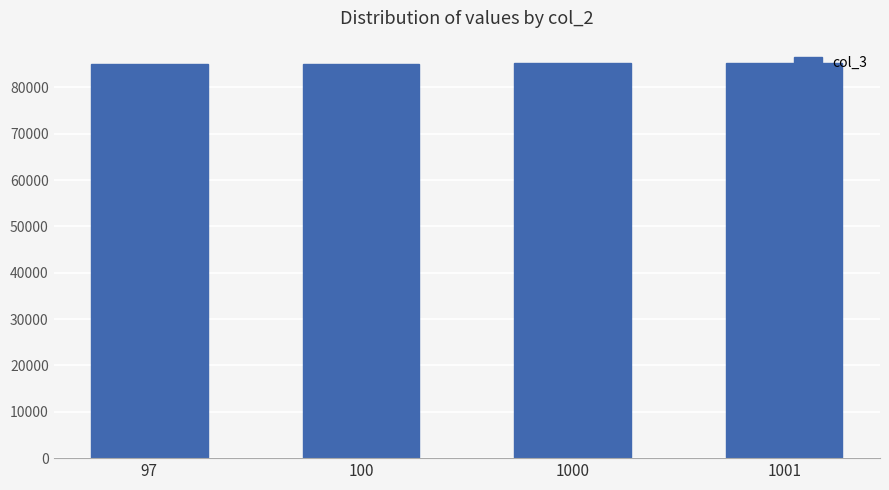

What is the value of the 1st bar from the left?

85068